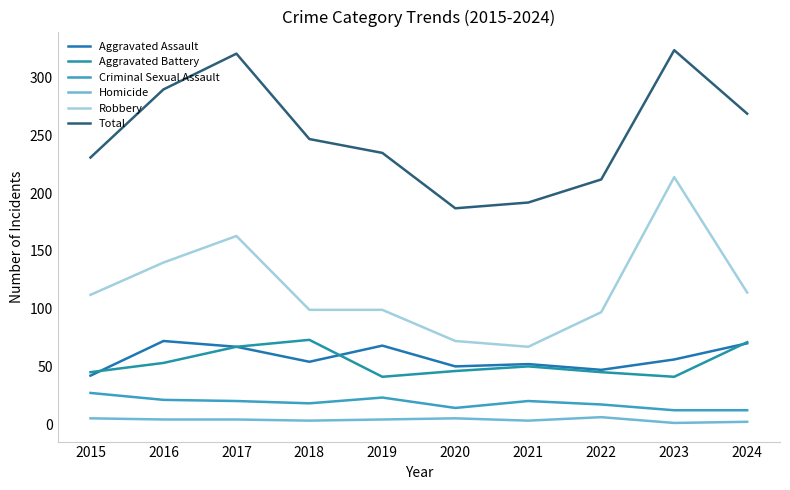

Reading left to right, list all the values displayed in this chart.

Aggravated Assault: 2015=42	2016=72	2017=67	2018=54	2019=68	2020=50	2021=52	2022=47	2023=56	2024=70
Aggravated Battery: 2015=45	2016=53	2017=67	2018=73	2019=41	2020=46	2021=50	2022=45	2023=41	2024=71
Criminal Sexual Assault: 2015=27	2016=21	2017=20	2018=18	2019=23	2020=14	2021=20	2022=17	2023=12	2024=12
Homicide: 2015=5	2016=4	2017=4	2018=3	2019=4	2020=5	2021=3	2022=6	2023=1	2024=2
Robbery: 2015=112	2016=140	2017=163	2018=99	2019=99	2020=72	2021=67	2022=97	2023=214	2024=114
Total: 2015=231	2016=290	2017=321	2018=247	2019=235	2020=187	2021=192	2022=212	2023=324	2024=269